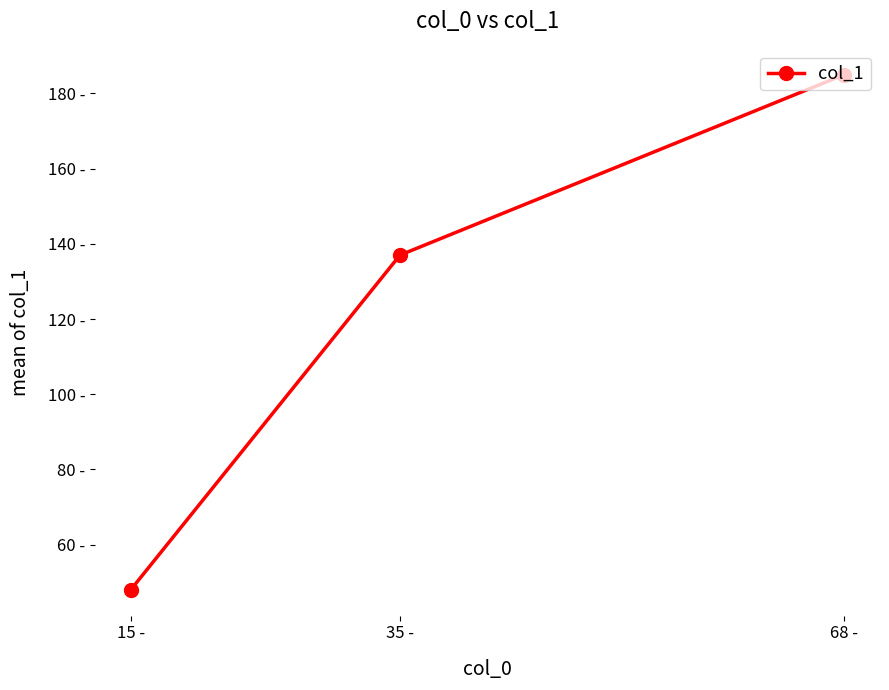

List the labels in order of value, smallest first.

15 -, 35 -, 68 -